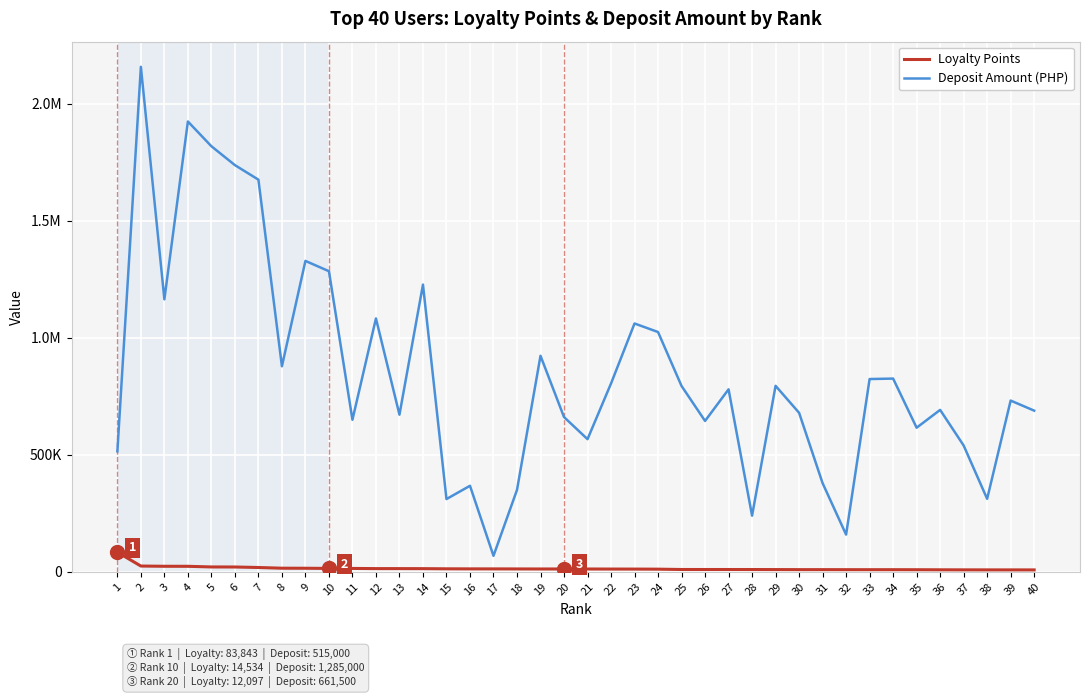

Does the chart display data point markers on the line(s)?

No